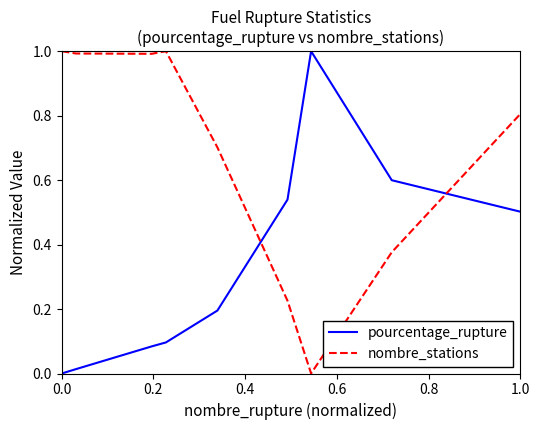

List the series in order of their overall mean, lowest first.

pourcentage_rupture, nombre_stations